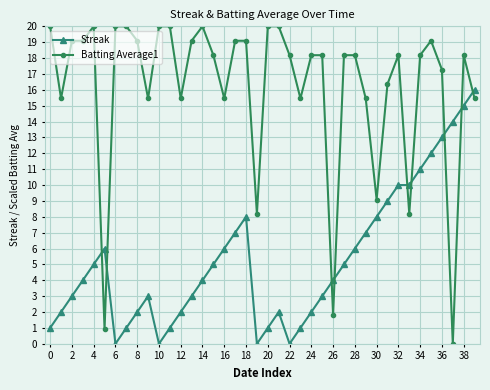

Rank the series by their average value, from lowest to highest.

Streak, Batting Average1